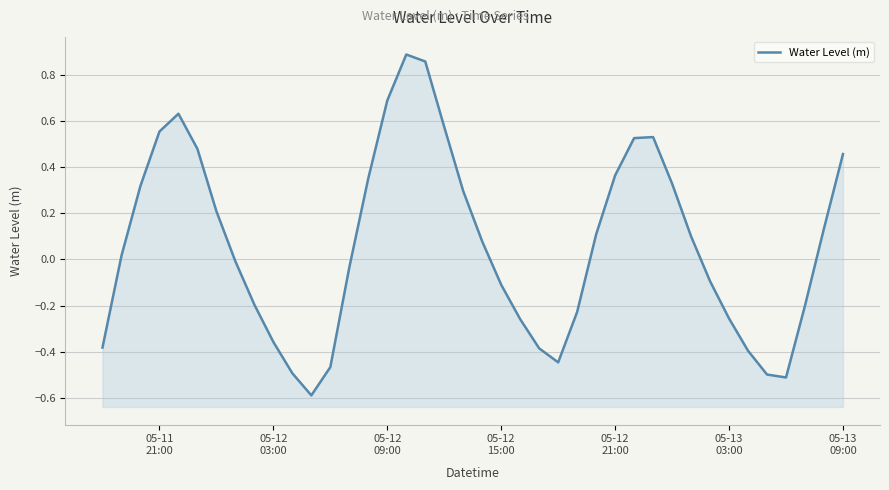

What is the minimum value shown in the chart?

-0.6